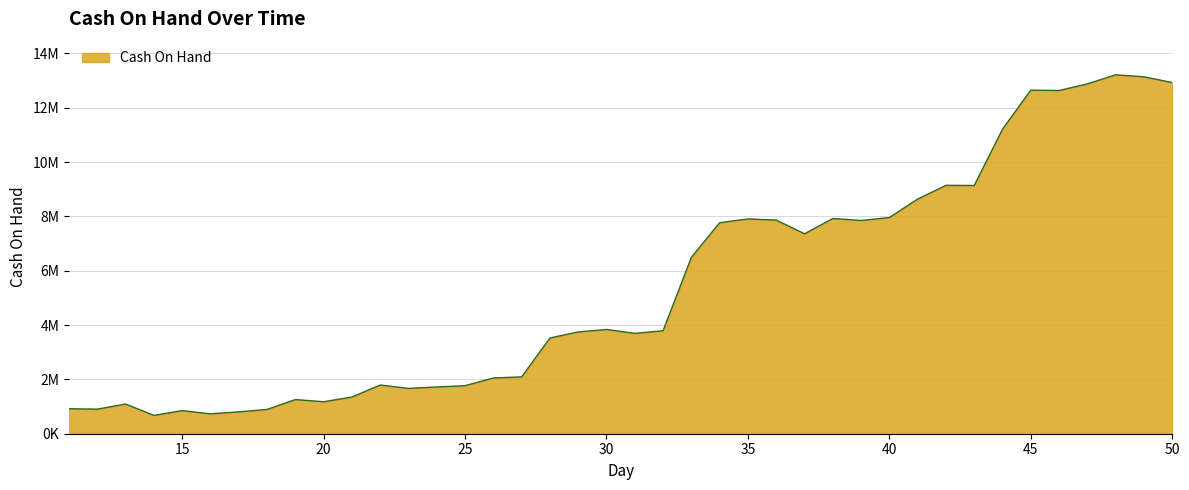

Reading left to right, list all the values displayed in this chart.

11=919496	12=904796	13=1092449	14=674866	15=850916	16=731446	17=804776	18=893698	19=1256471	20=1177763	21=1350536	22=1793065	23=1669917	24=1719987	25=1768831	26=2052787	27=2091915	28=3523469	29=3746928	30=3838016	31=3694473	32=3790930	33=6491917	34=7768600	35=7906091	36=7865053	37=7359250	38=7922481	39=7849725	40=7958854	41=8637654	42=9142233	43=9137944	44=11211048	45=12647747	46=12633682	47=12877734	48=13212597	49=13138455	50=12926775